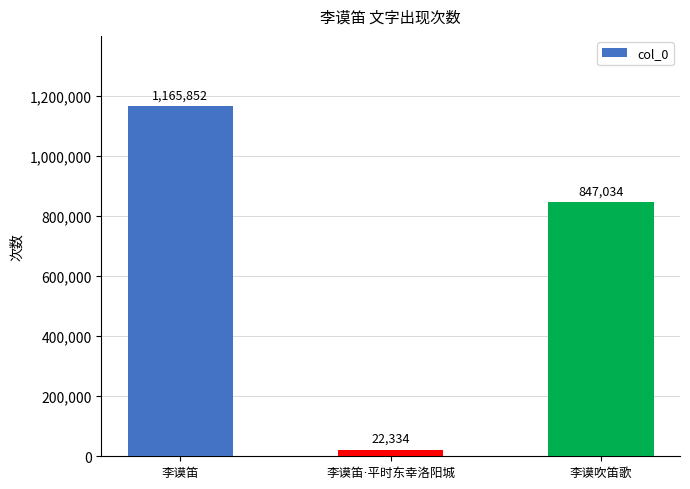

What is the difference between the second highest and minimum values?

824700